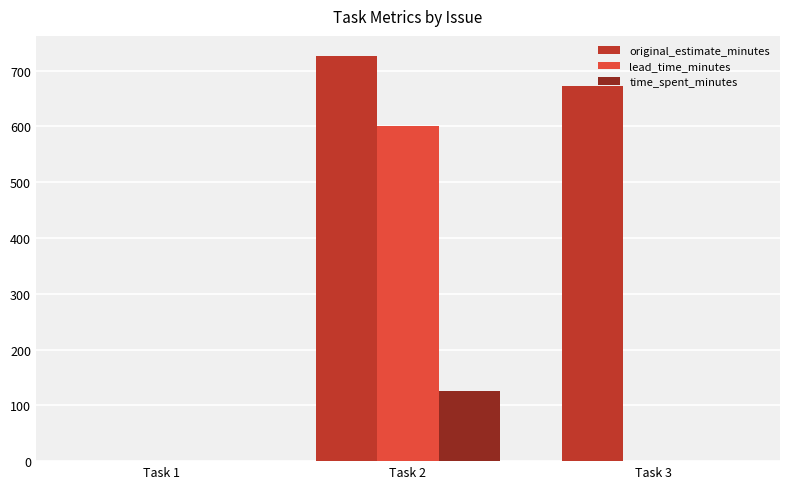

How many categories are shown in the chart?

3